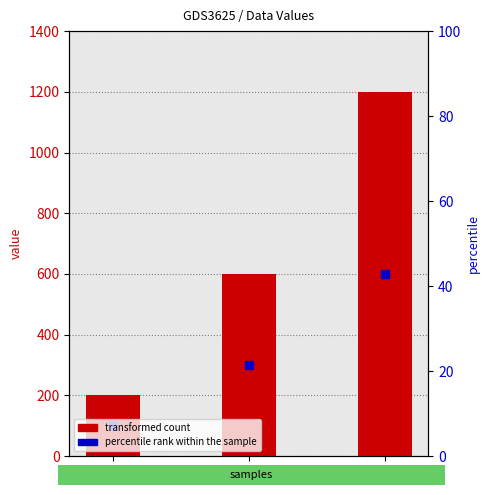

Reading right to left, extract all data points from this chart.

1200	600	200